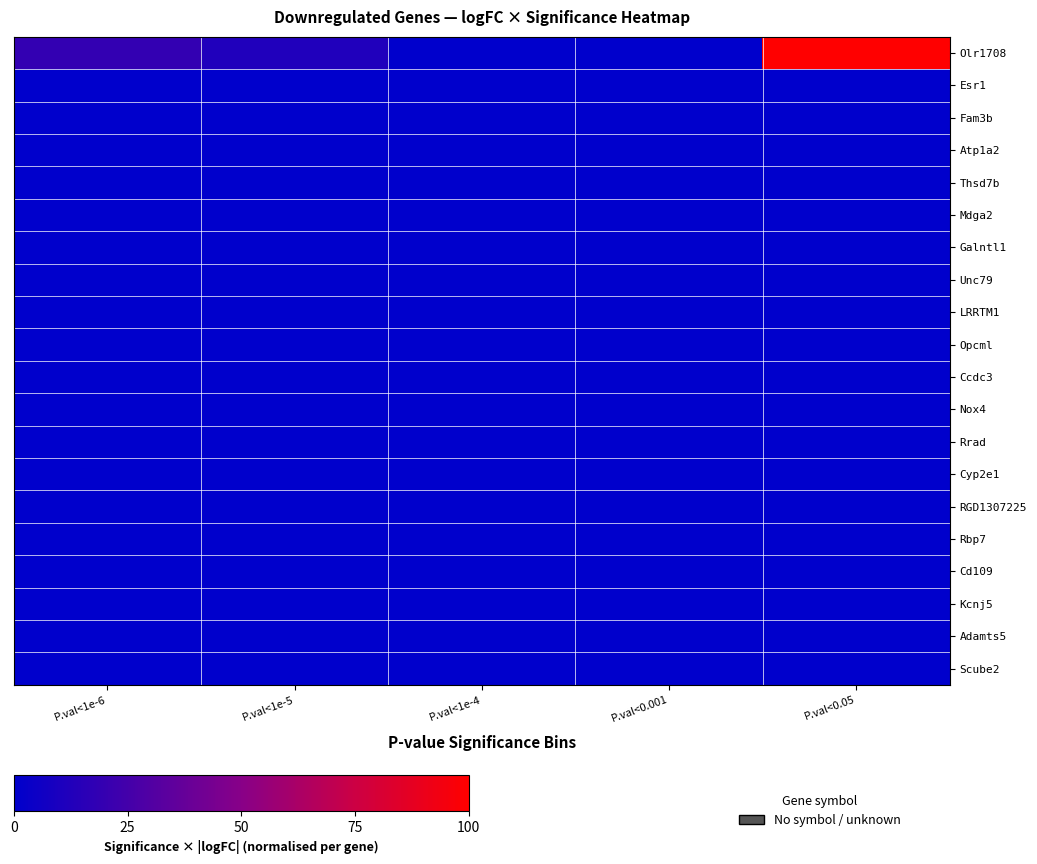

At how many categories does at least one series exceed 30?

1